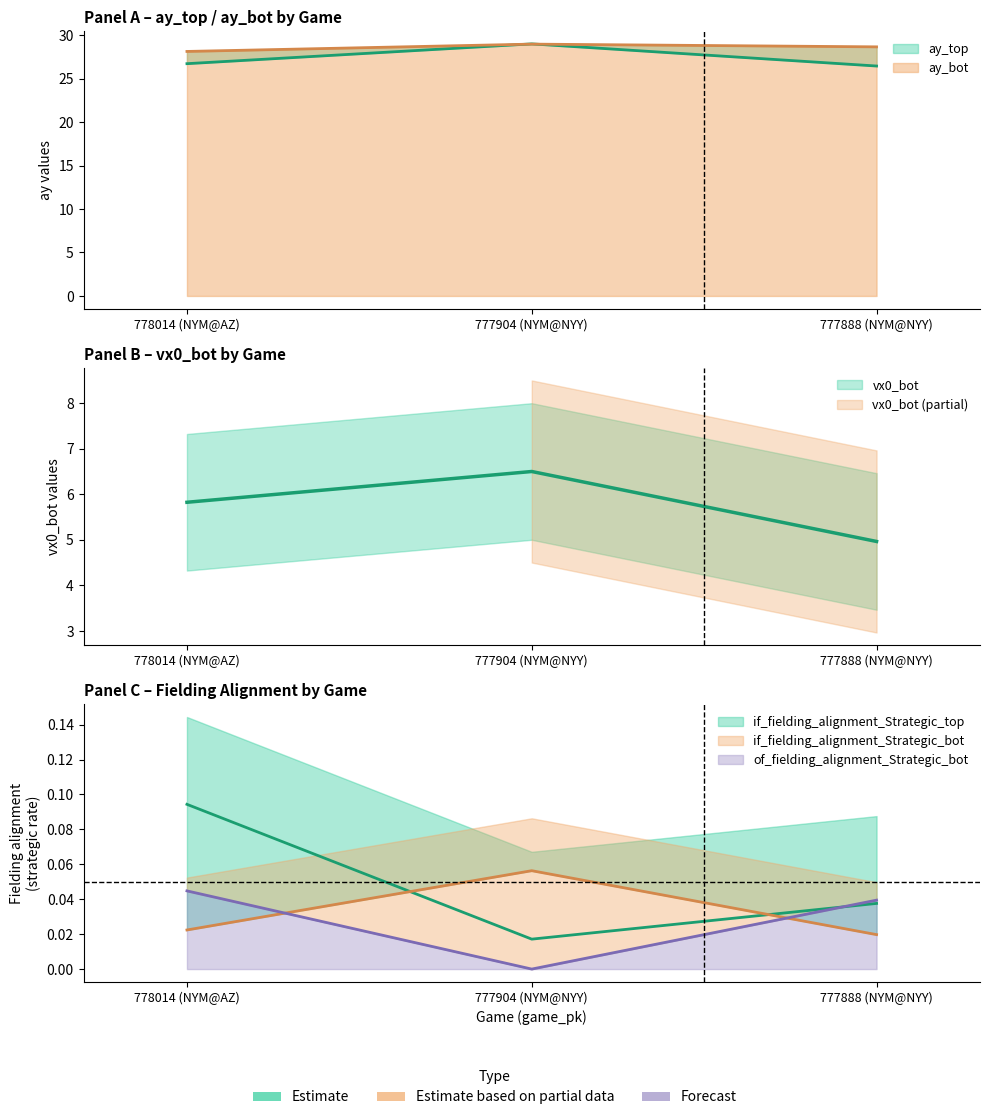

The if_fielding_alignment_Strategic_bot series shows 0.0 at 777904 (NYM@NYY). True or false?

False